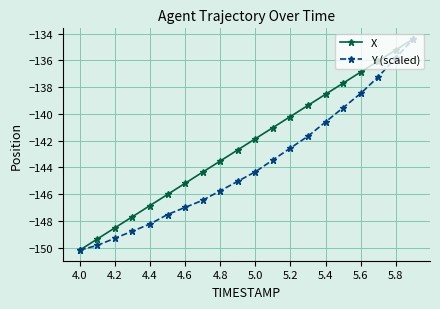

List the series in order of their overall mean, lowest first.

Y (scaled), X